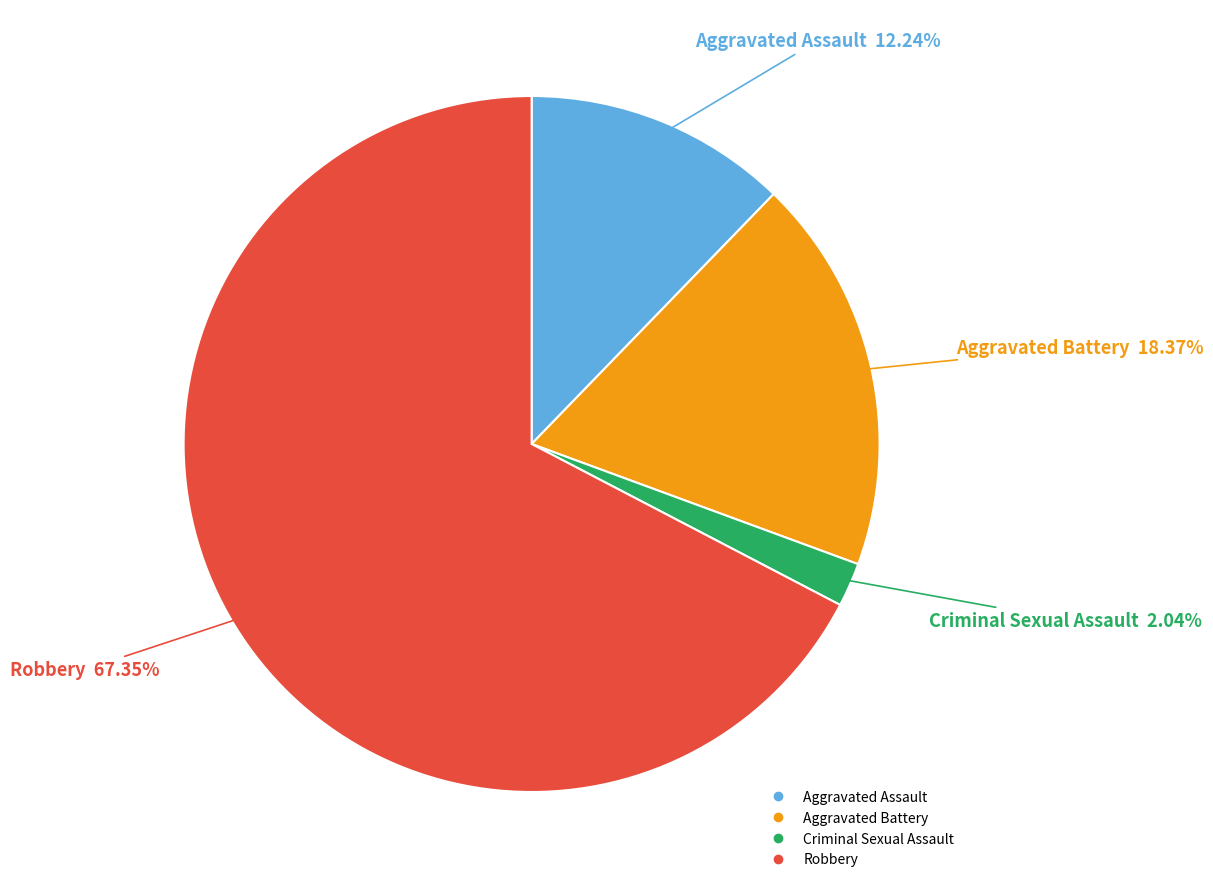

How many slices are in this pie chart?

4